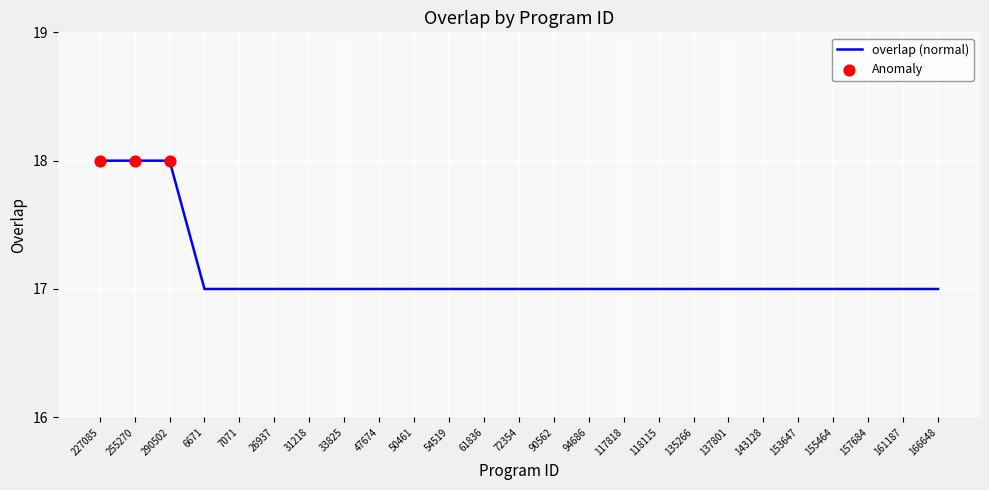

Between 157684 and 255270, which is larger?

255270